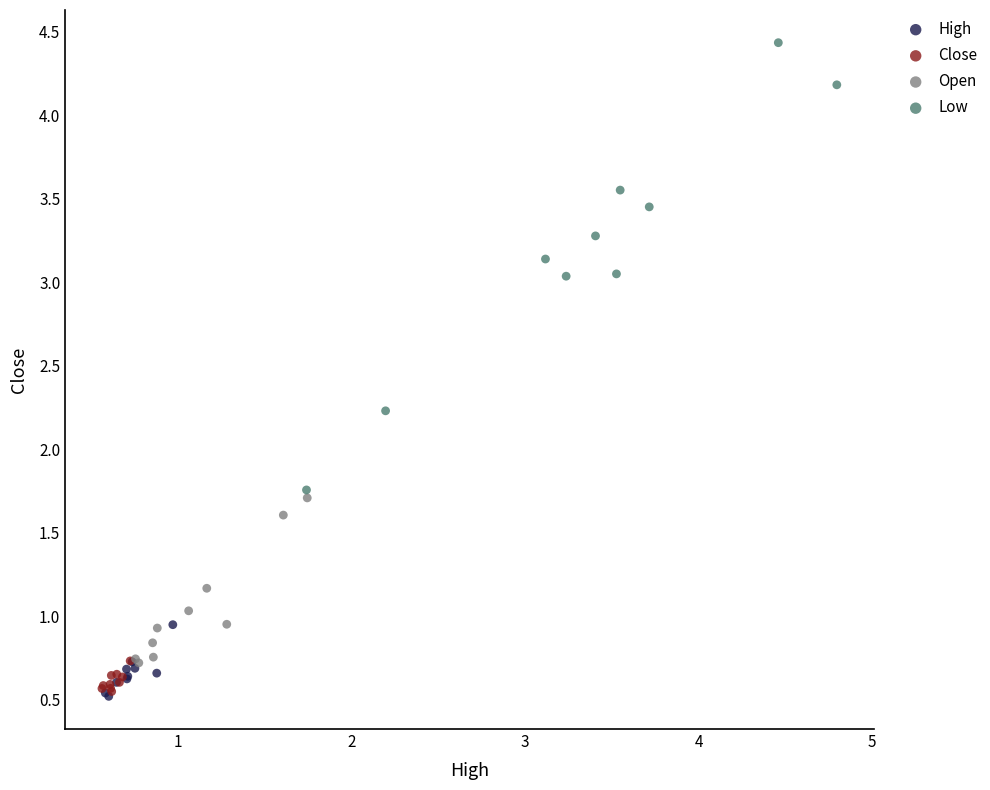

Which series reaches the maximum Y coordinate?

Low